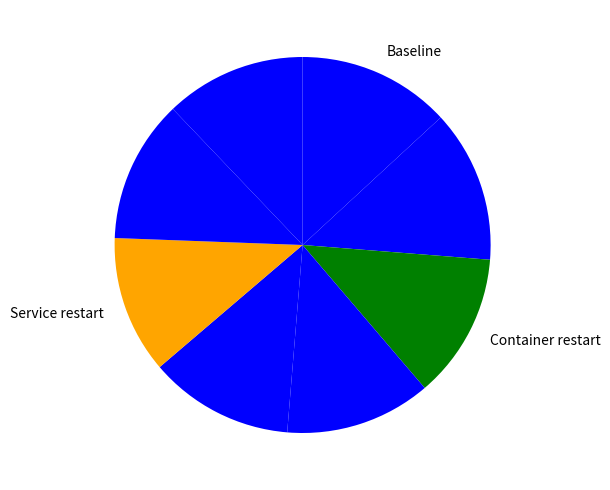

How many segments does this pie chart have?

8